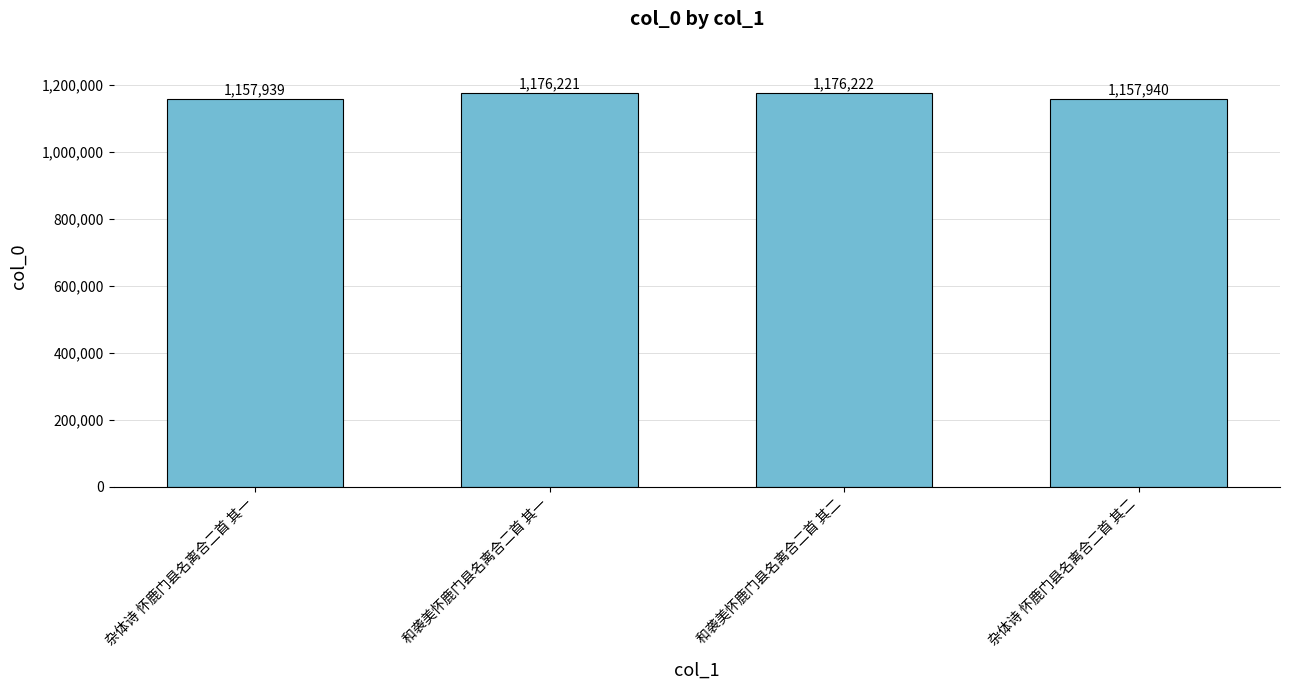

What is the sum of all values?

4668322